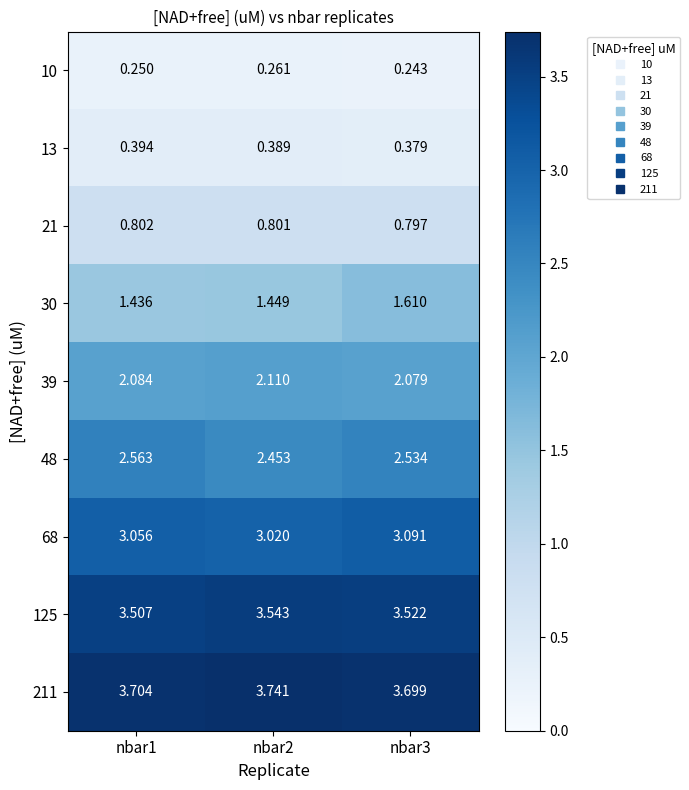

List the series in order of their peak value, highest first.

211, 125, 68, 48, 39, 30, 21, 13, 10